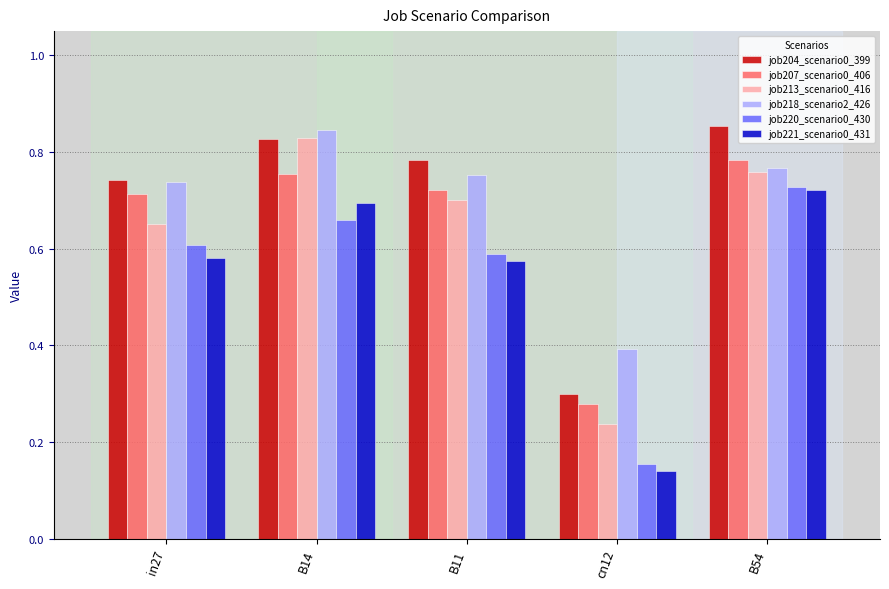

Does the chart contain any negative values?

No